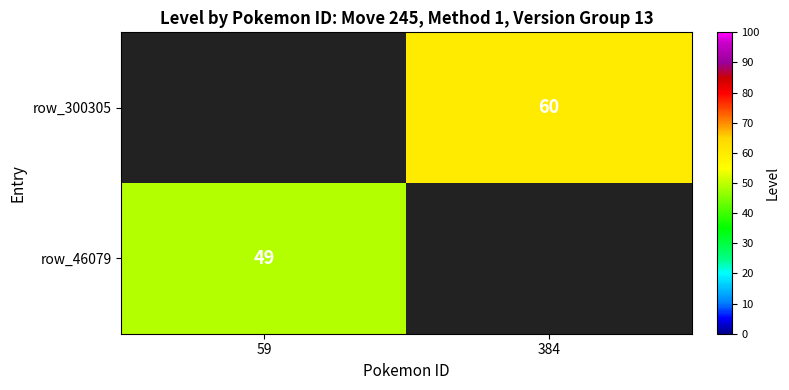

True or false: row_300305 has a value of 17 at 384.

False